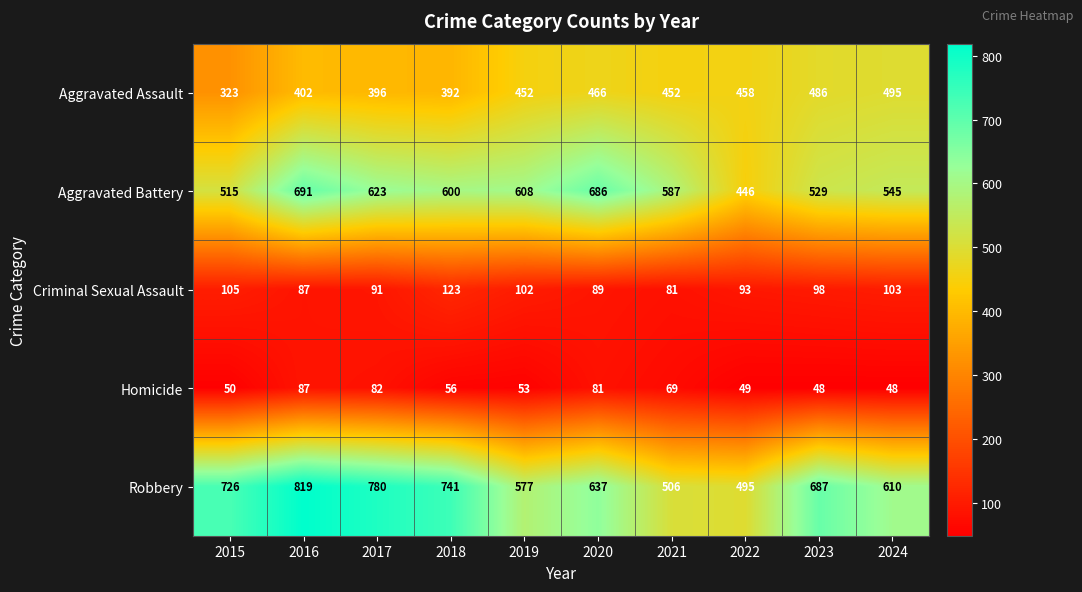

The Aggravated Battery series shows 238 at 2022. True or false?

False